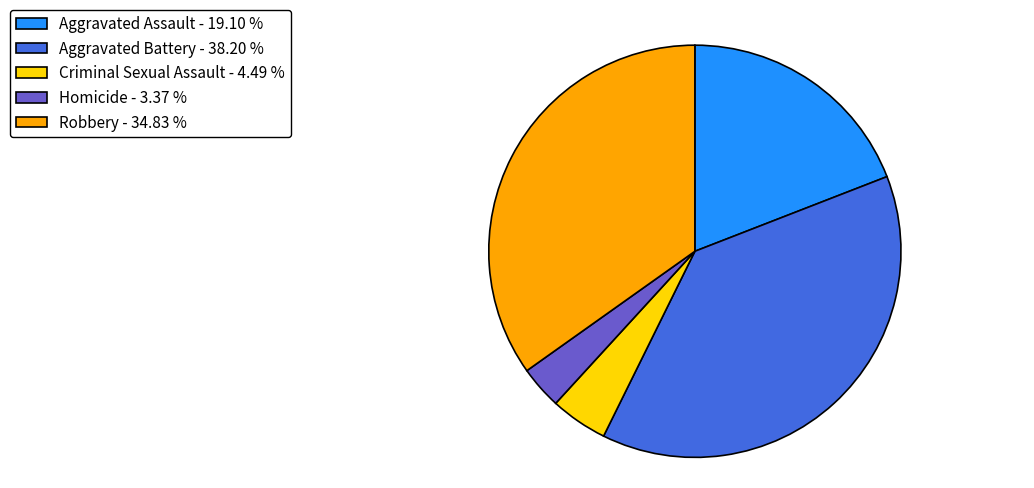

Is the sum of Aggravated Battery and Criminal Sexual Assault greater than half?

No